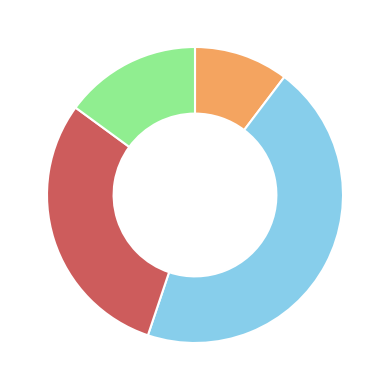

Is there a majority slice in this chart?

No